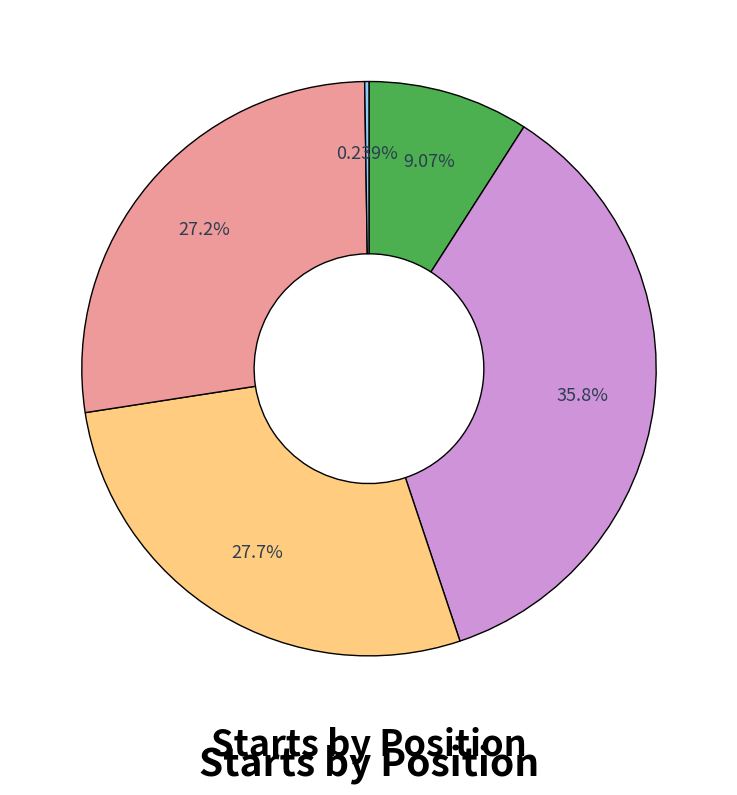

Is there any slice that represents more than half of the pie?

No